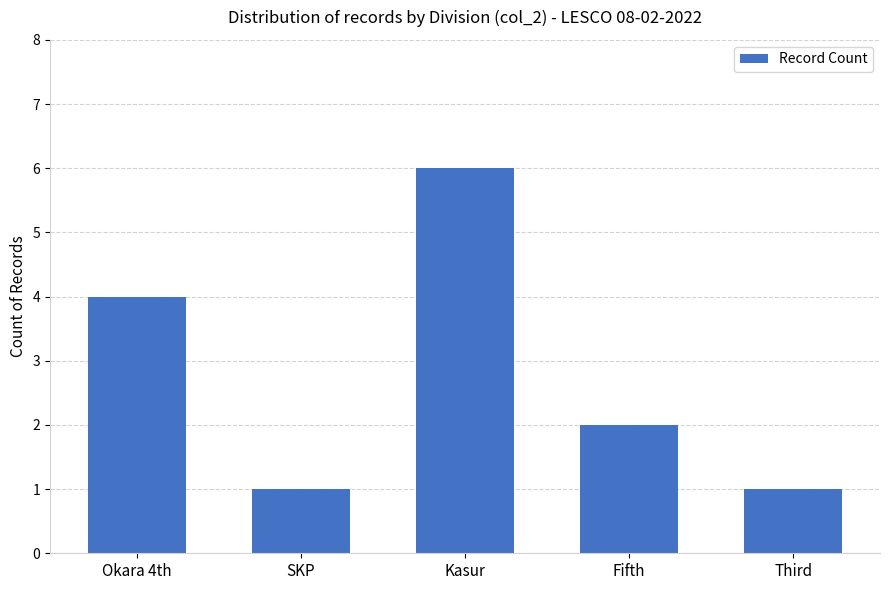

Read the value at Kasur.

6